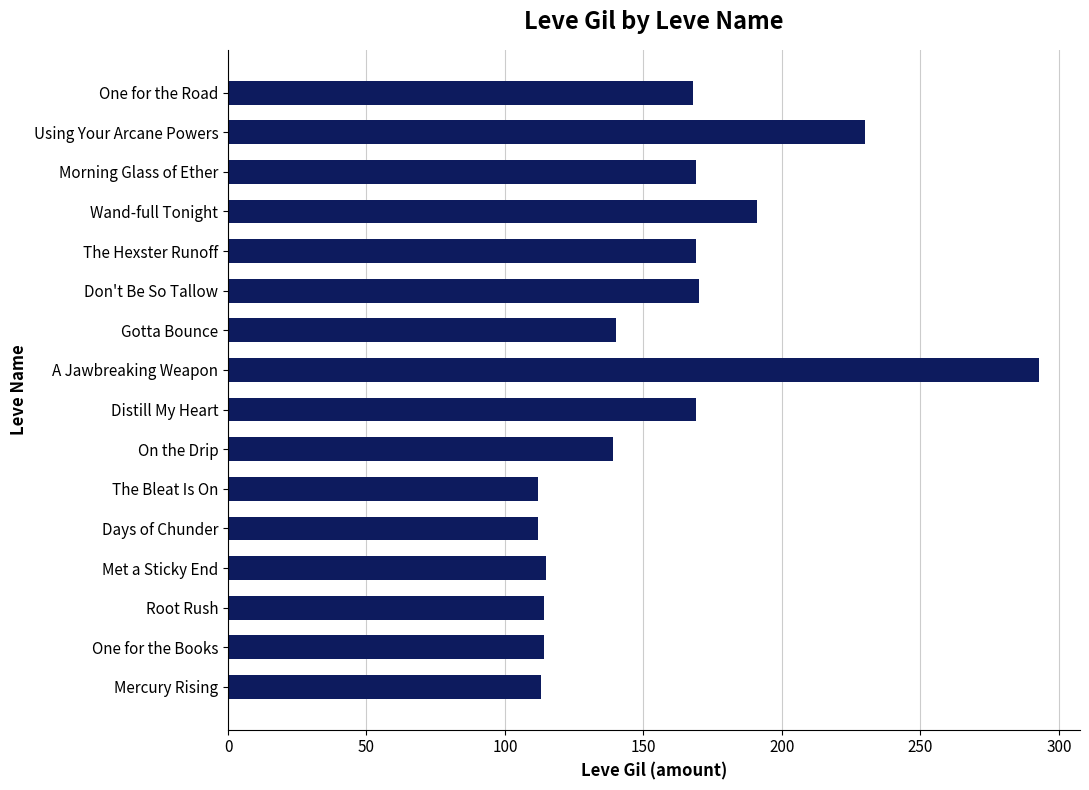

What is the sum of all values?

2518